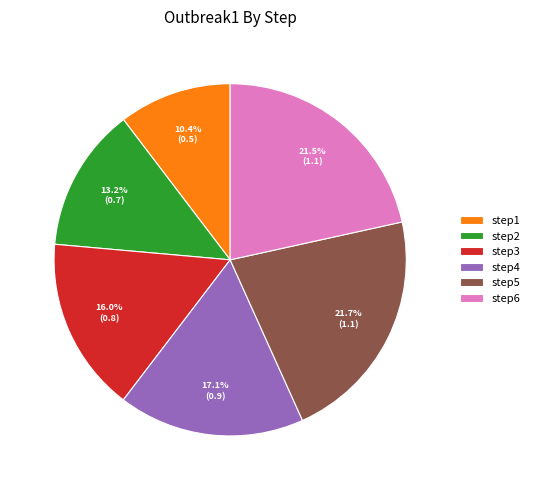

Which has a higher value, step3 or step5?

step5